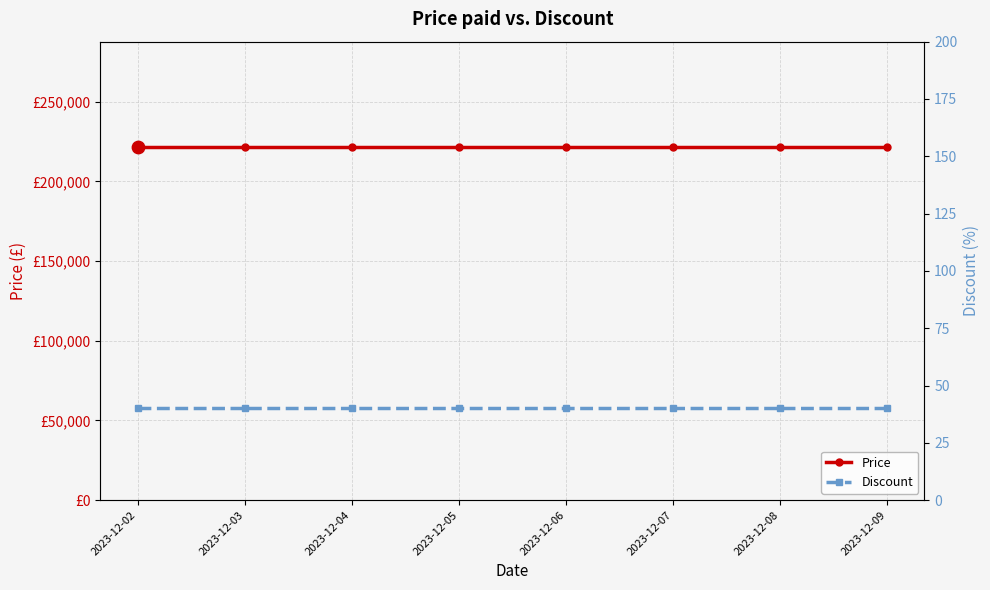

Which series has the largest total across all categories?

Price